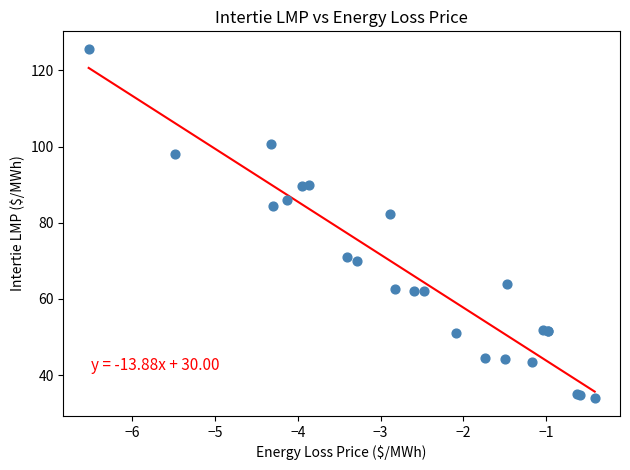

What Y value in the scatter plot is closest to 79?

82.3